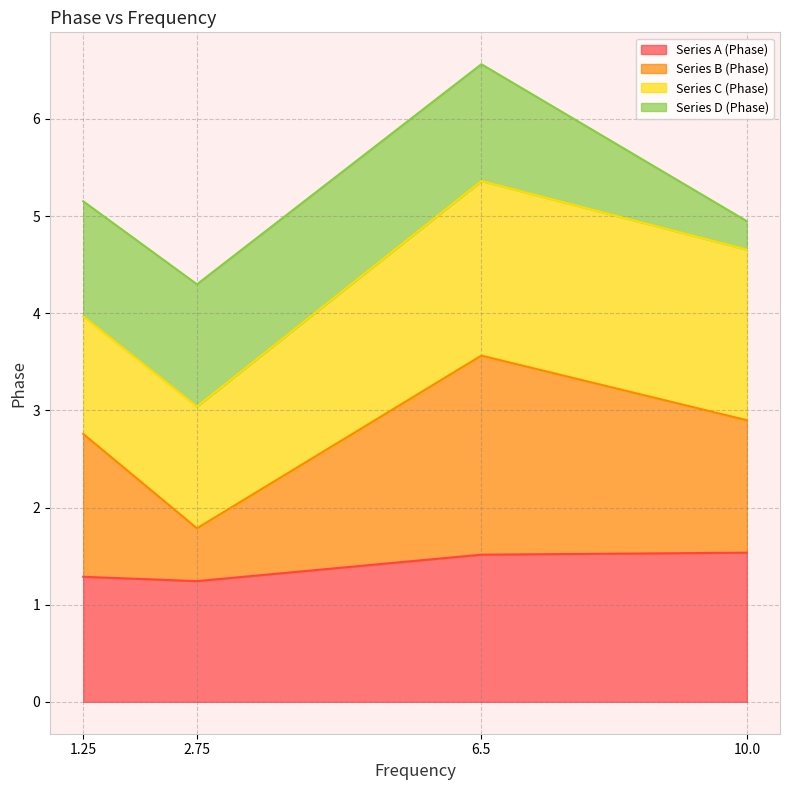

What is the average value of the Series B (Phase) series?

2.8